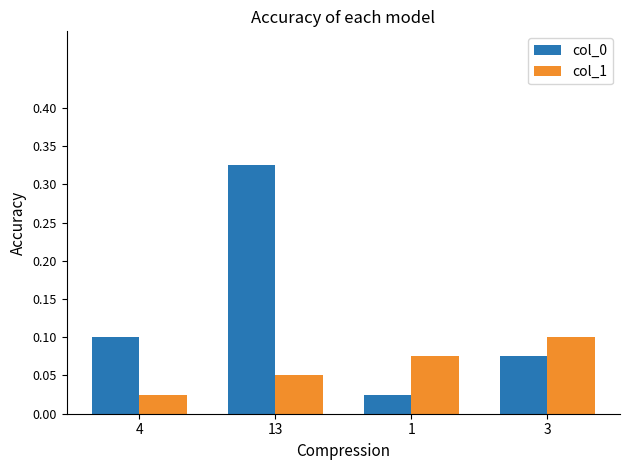

What position from the left is 13?

2